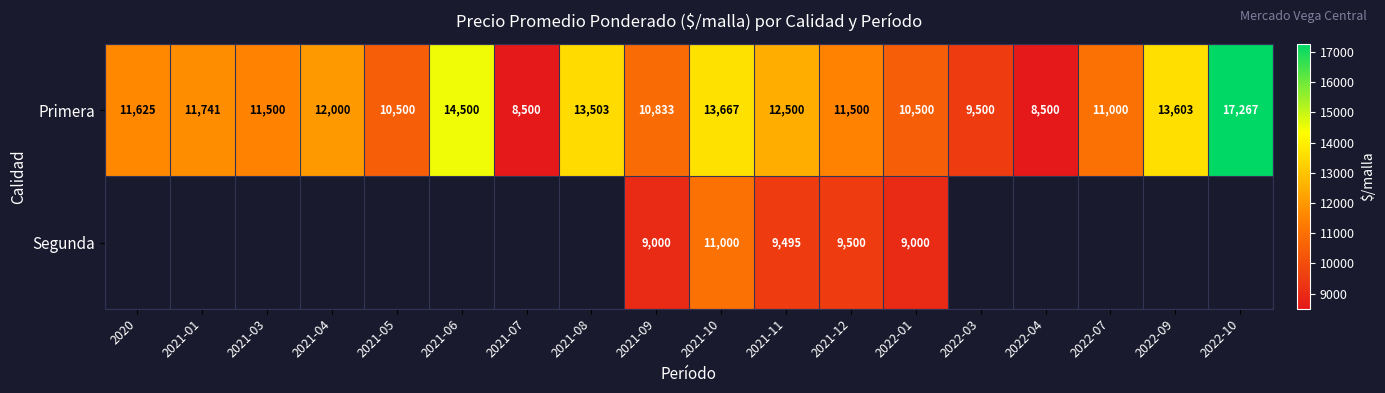

At which category is the sum across all series the highest?

2021-10